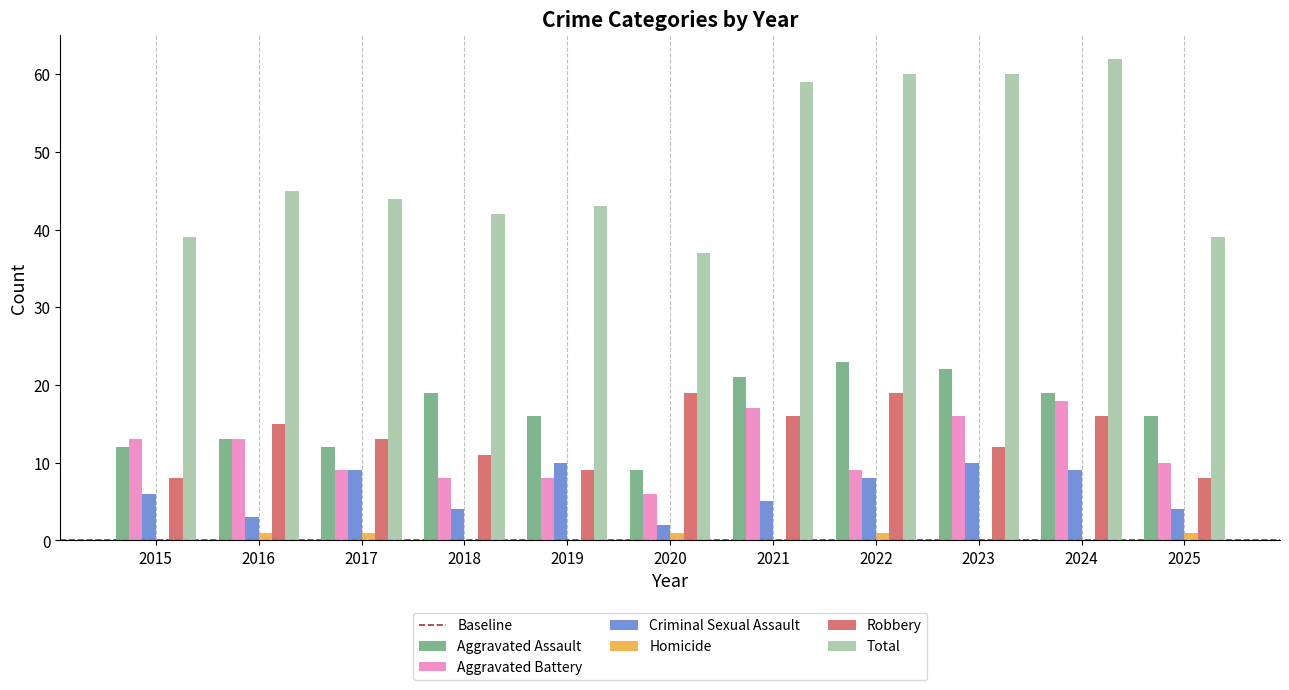

What is the sum of all Homicide values?

5